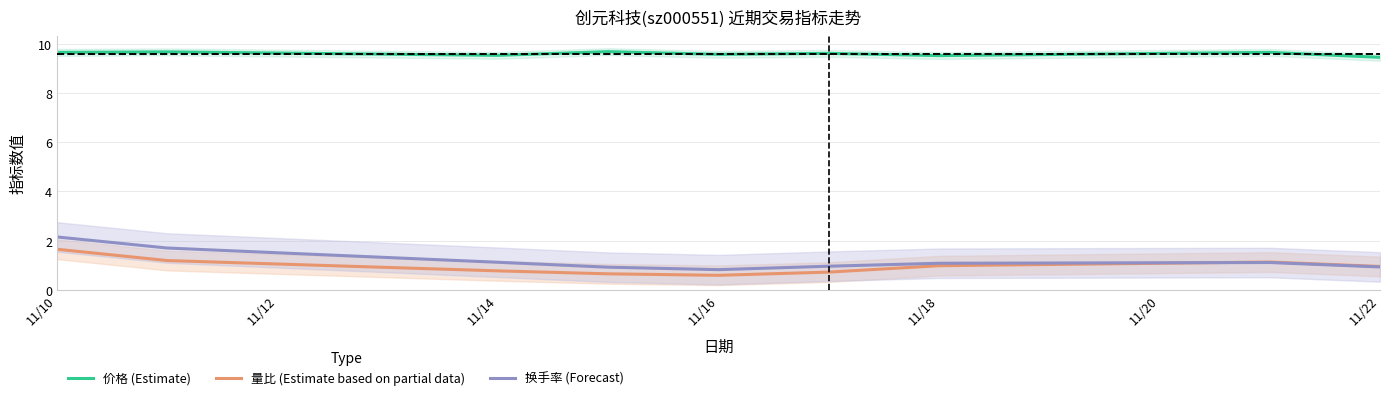

True or false: 换手率 (Forecast) and 价格 (Estimate) intersect in this chart.

False